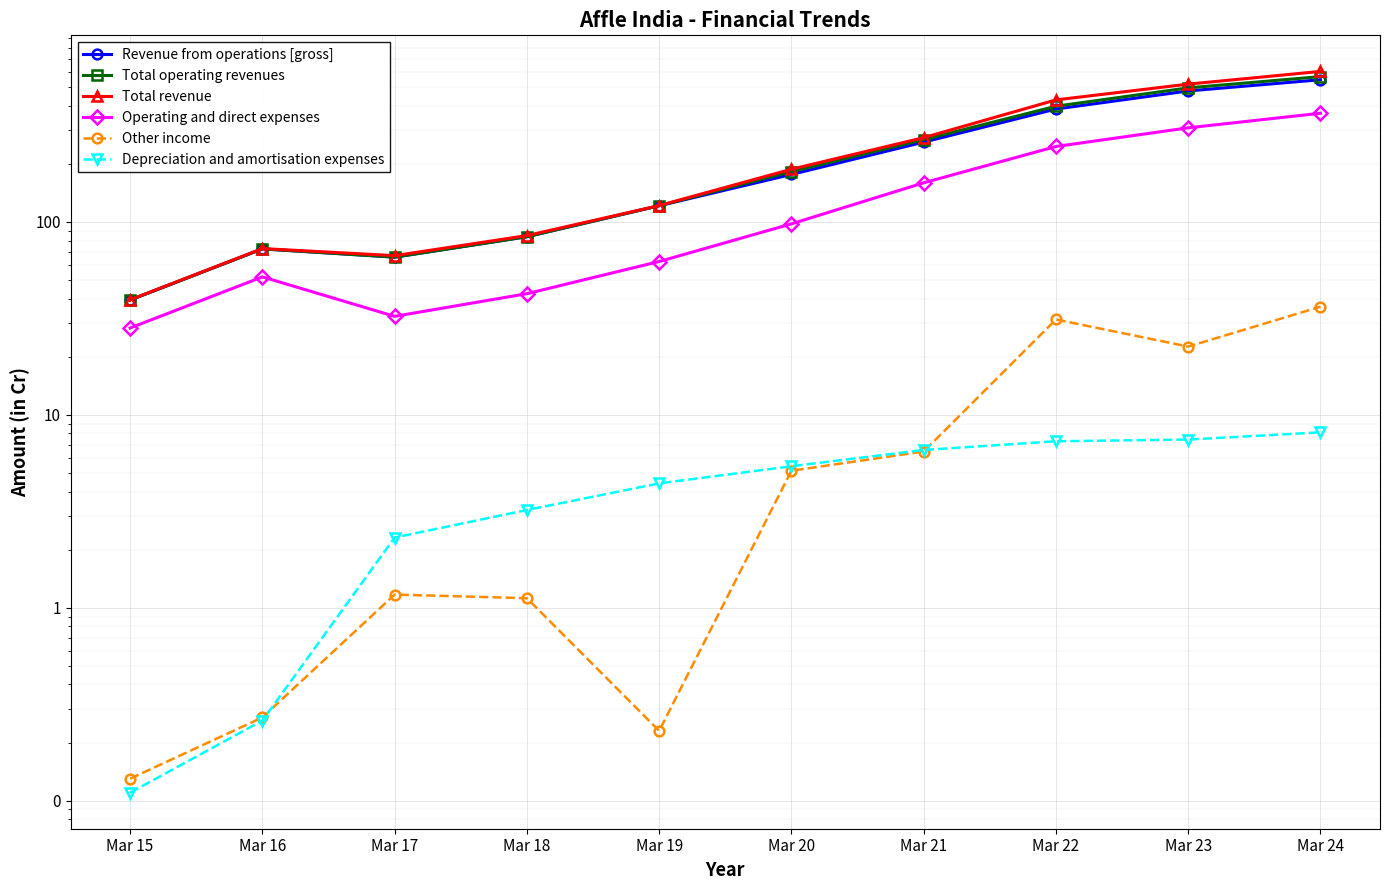

Which series changed the most between Mar 19 and Mar 23?

Total revenue